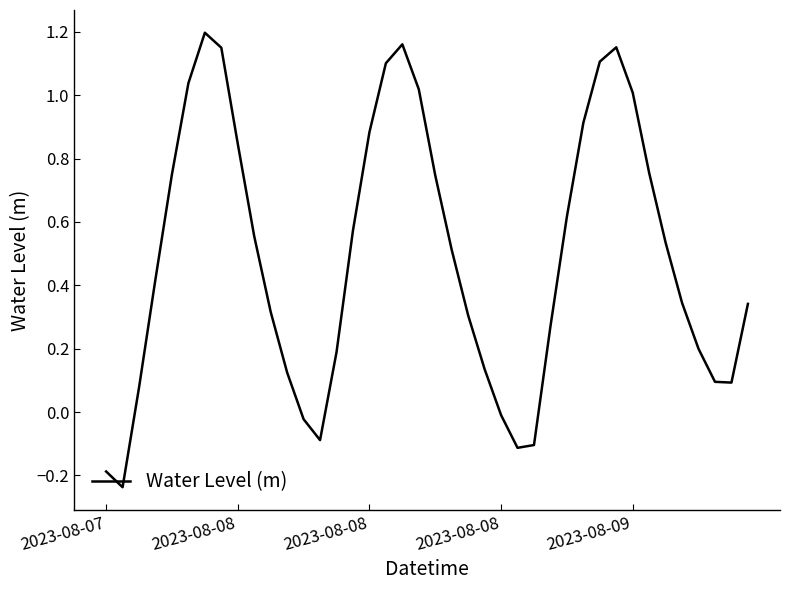

What is the difference between the maximum and minimum values?

1.4